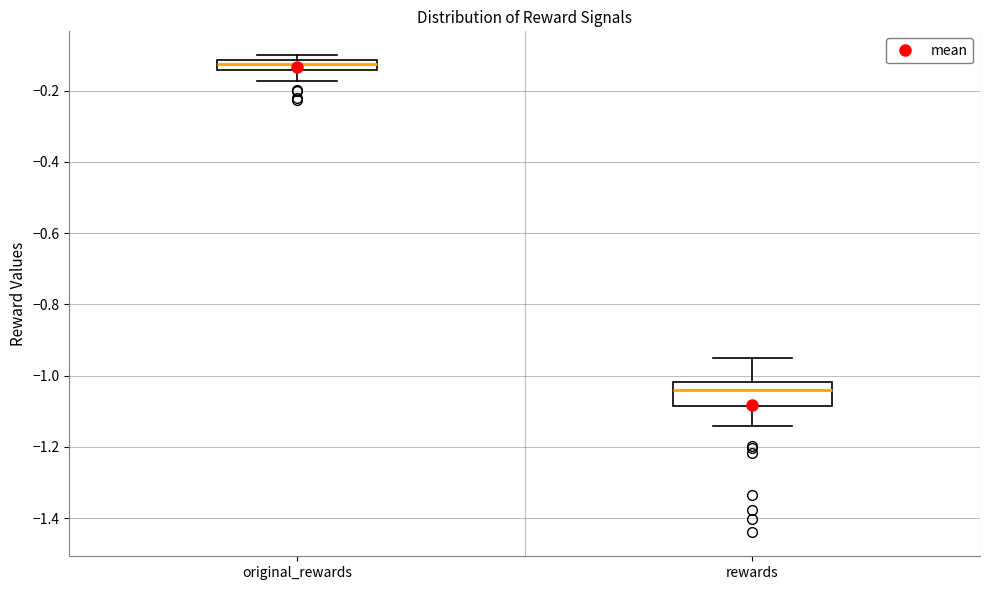

Which box's median line is the lowest?

rewards